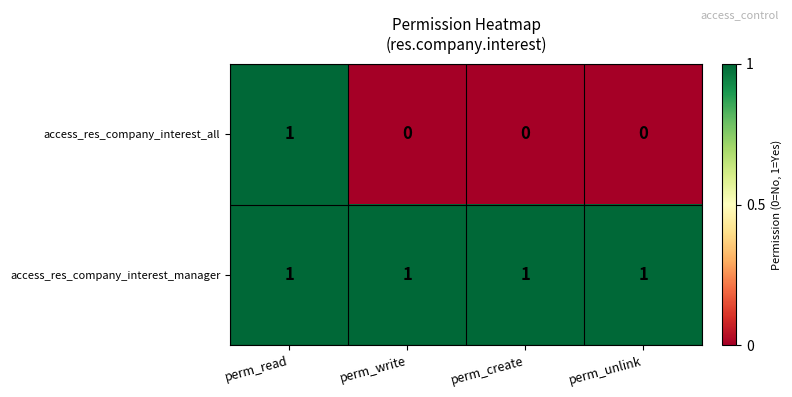

Count the access_res_company_interest_all values in the range 0 to 1.

4